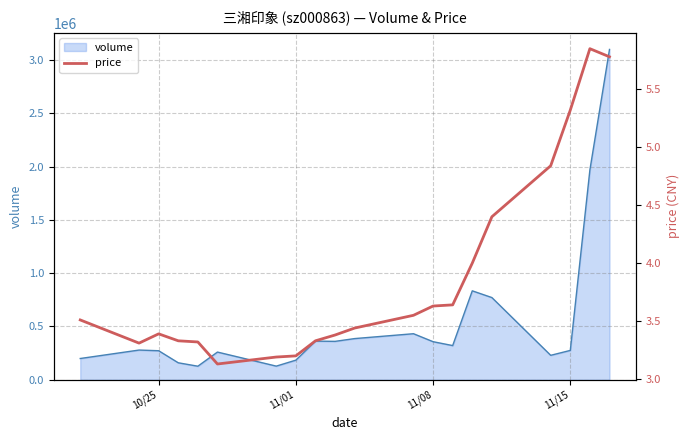

Reading left to right, extract all data points from this chart.

3.5	3.3	3.4	3.3	3.3	3.1	3.2	3.2	3.3	3.4	3.4	3.5	3.6	3.6	4.0	4.4	4.8	5.3	5.8	5.8